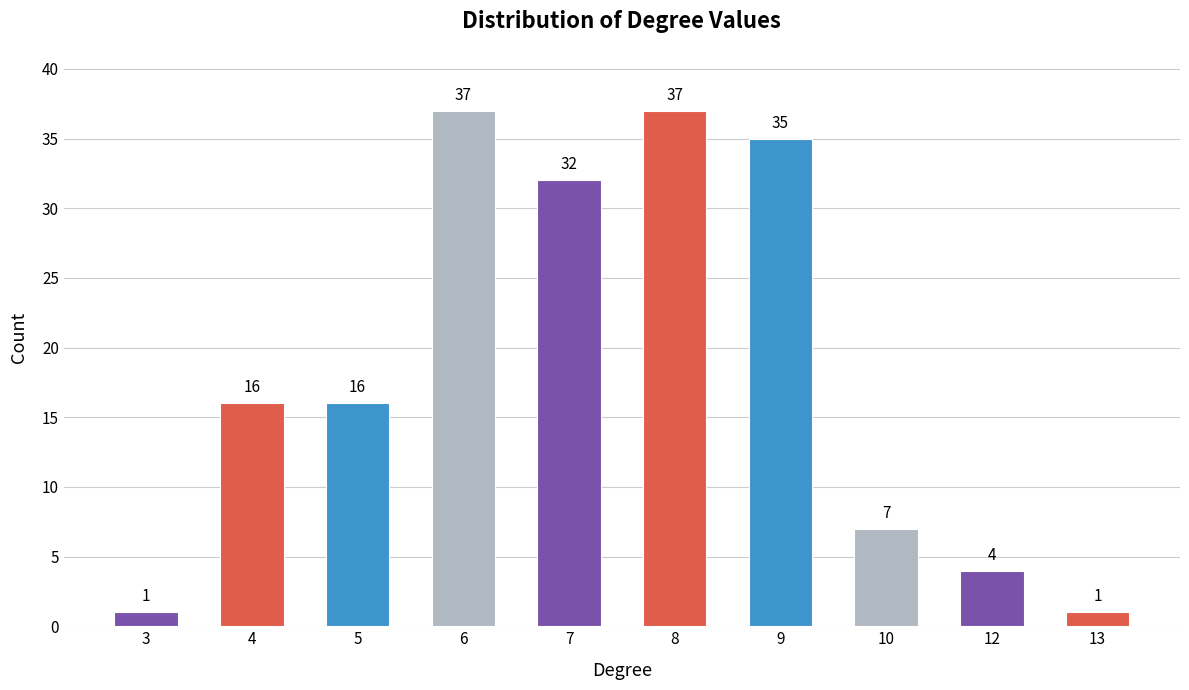

What is the approximate value at 4, to the nearest 5?

15